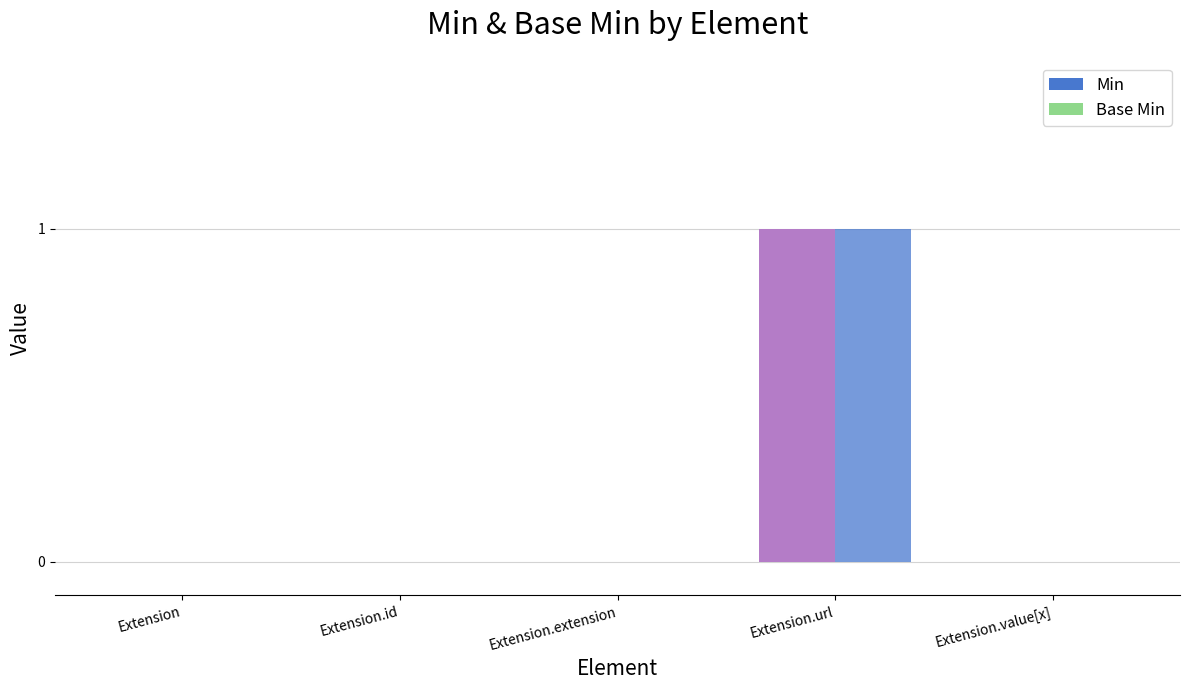

How many categories are shown in the chart?

5